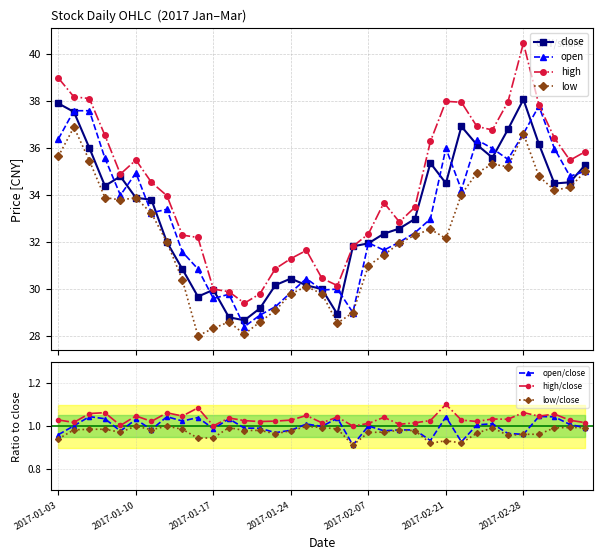

How many data points in open are above 33?

18